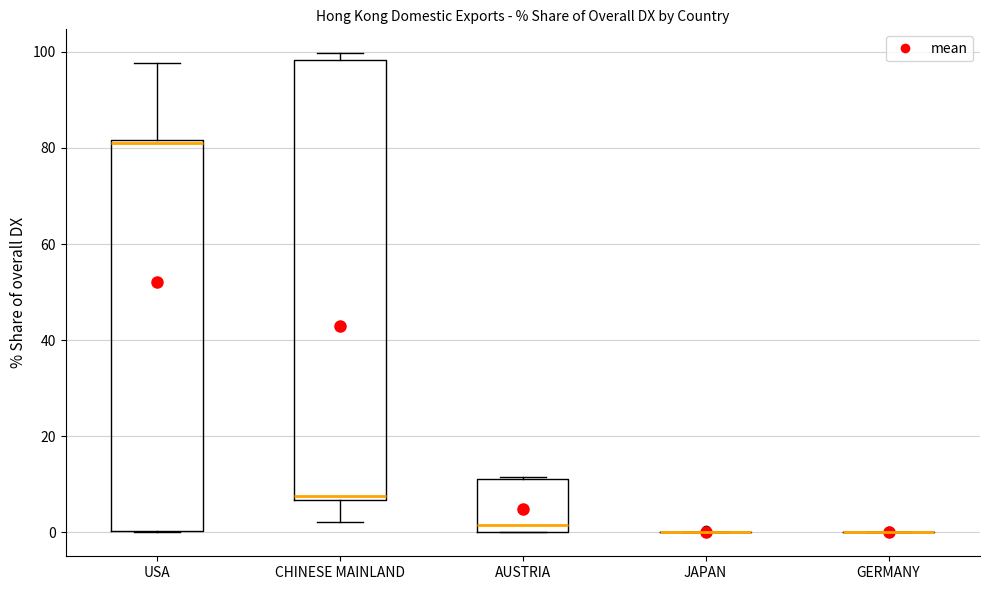

Reading left to right, read every box against the y-axis: the position of its median line, the range the box covers, and the ends of its whiskers. The values are not printed on the chart, so give them approximately, as read against the axis.

USA: median 82 (just below the box's upper edge), box 0 to 82, whiskers 0 to 98
CHINESE MAINLAND: median 8, box 6 to 98, whiskers 2 to 100
AUSTRIA: median 2, box 0 to 12, whiskers 0 to 12
JAPAN: box collapsed to a line at 0, whiskers 0 to 0
GERMANY: box collapsed to a line at 0, whiskers 0 to 0